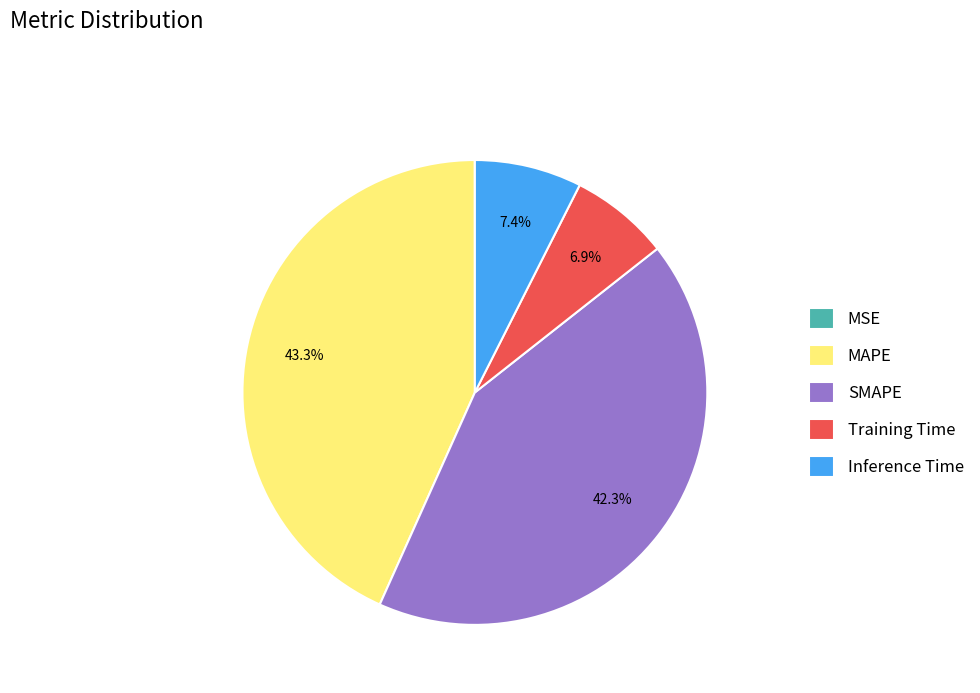

Does any single category account for the majority?

No